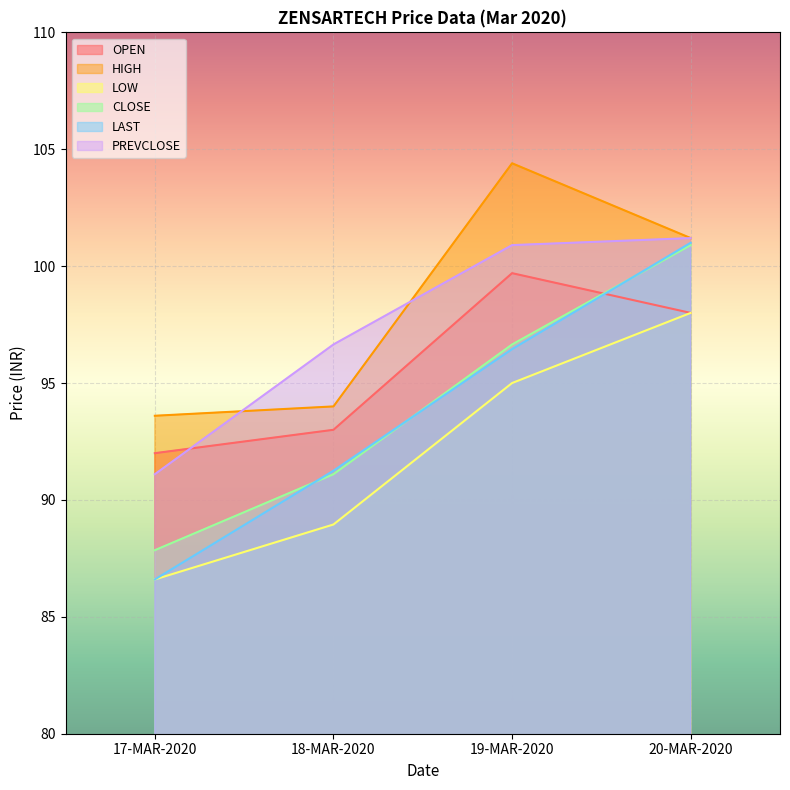

Rank the series at 20-MAR-2020 from lowest to highest value.

OPEN, LOW, CLOSE, LAST, HIGH, PREVCLOSE